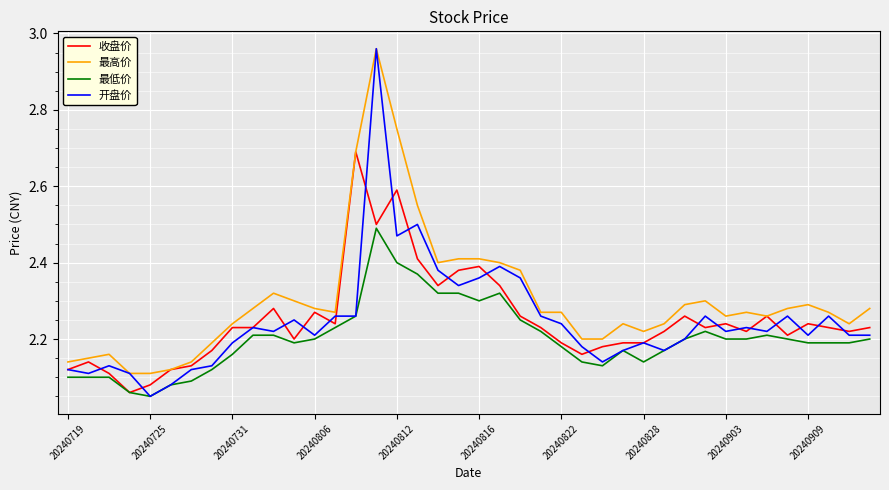

Which series has the largest range (max minus min)?

开盘价